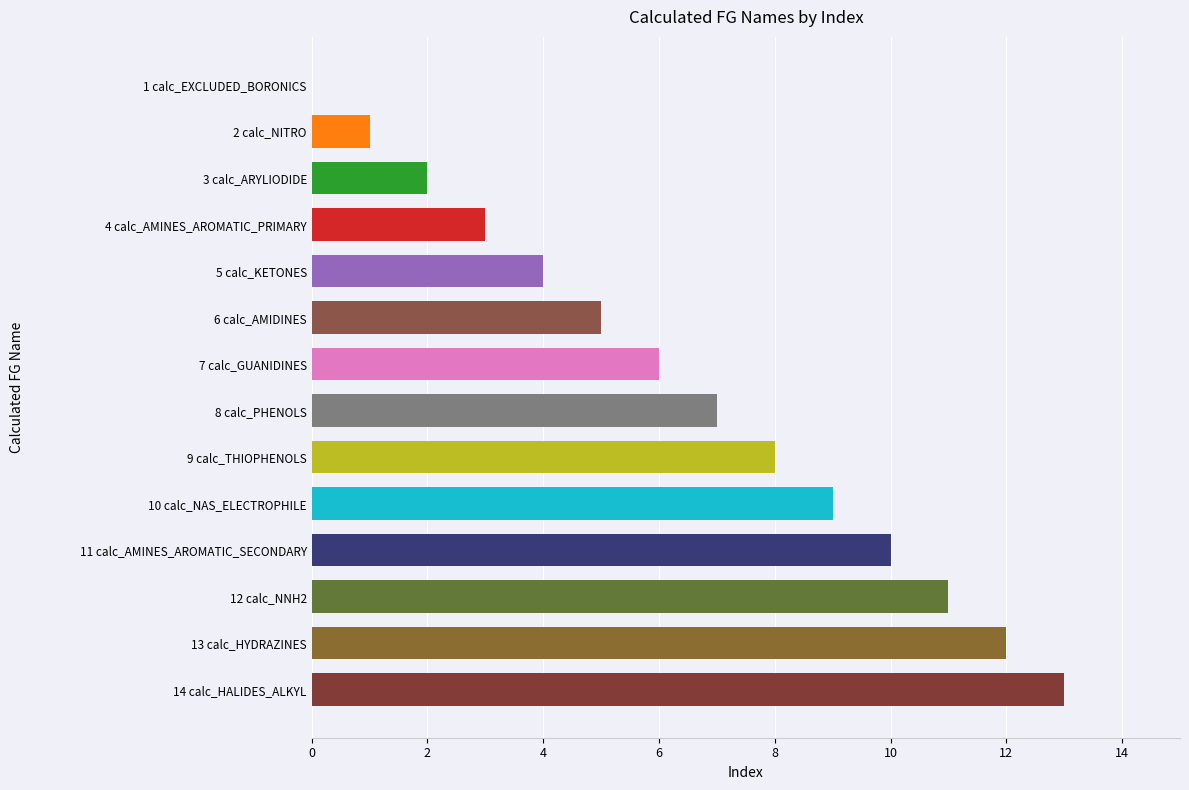

What is the change in value from 10 calc_NAS_ELECTROPHILE to 14 calc_HALIDES_ALKYL?

+4